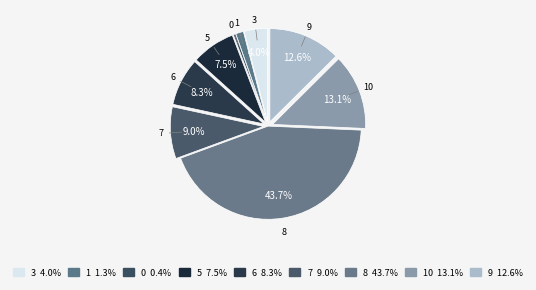

How many segments does this pie chart have?

9